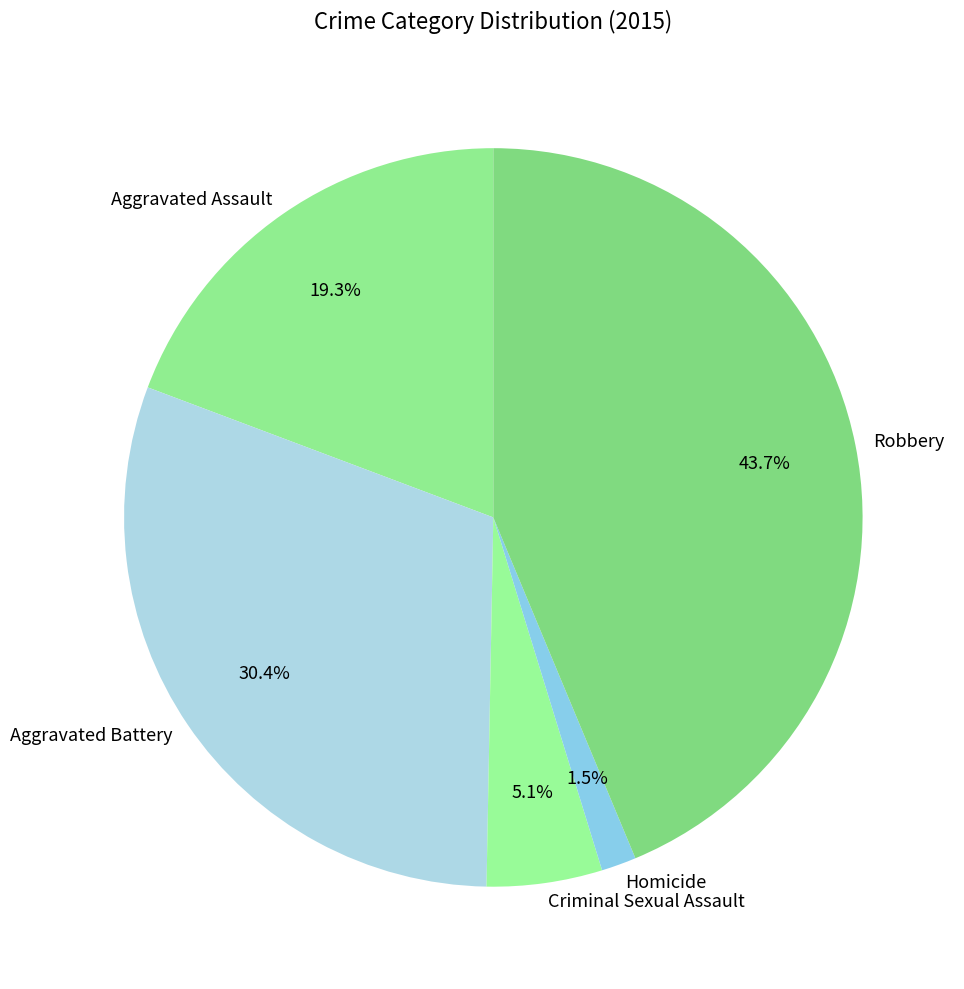

Is Criminal Sexual Assault the majority of the pie?

No